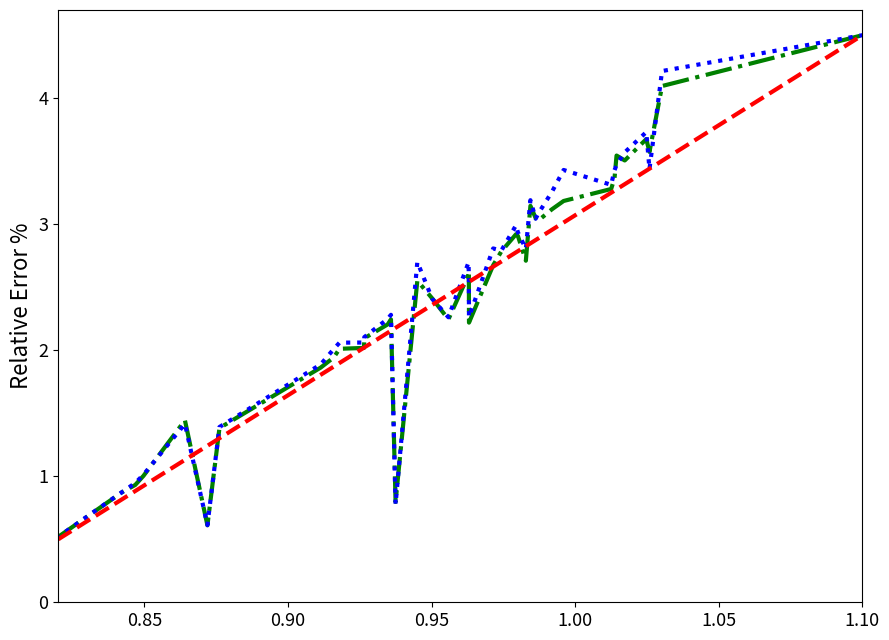

What is the maximum value shown in the chart?

4.5